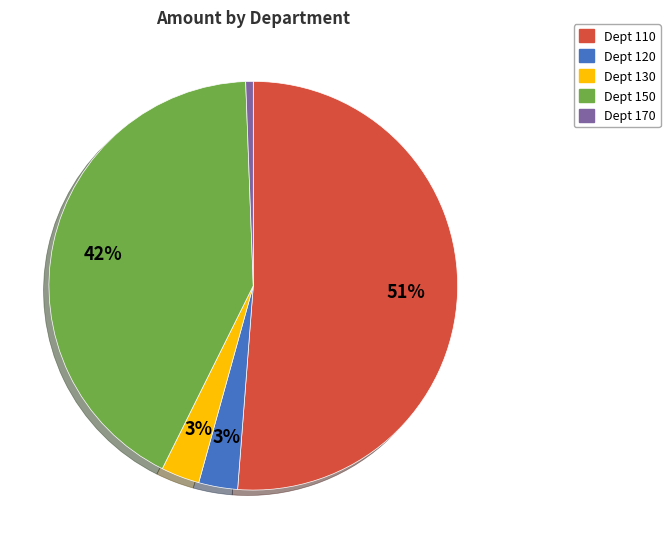

Which slice is the largest?

Dept 110